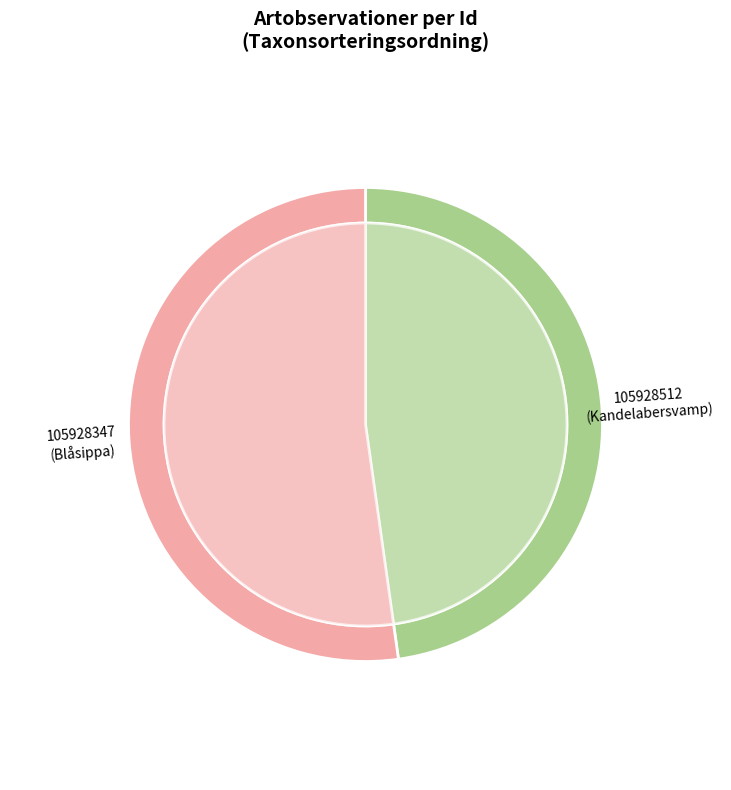

Rank the categories by value from highest to lowest.

105928347, 105928512